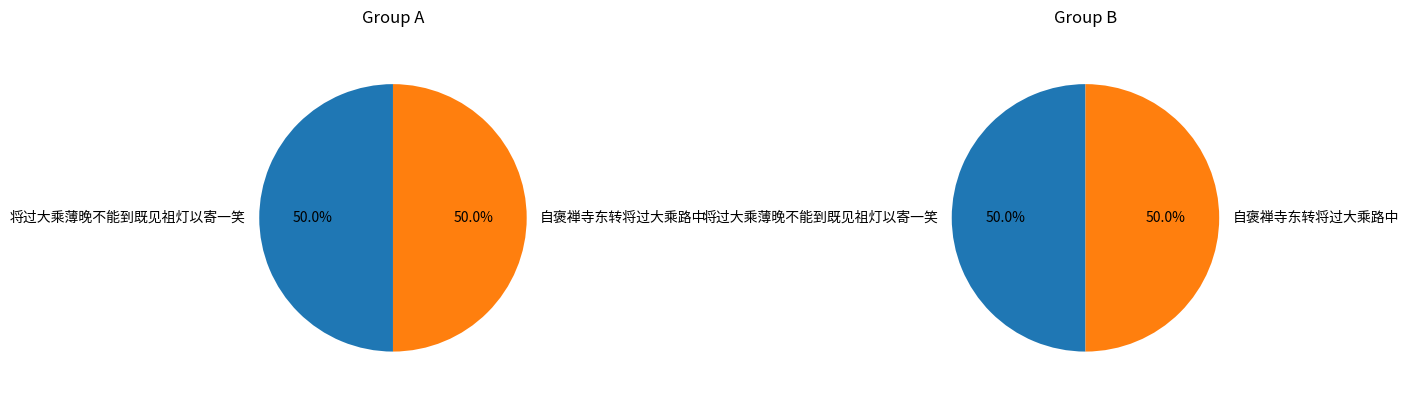

What is the spread (max minus min) of values at 将过大乘薄晚不能到既见祖灯以寄一笑?

2